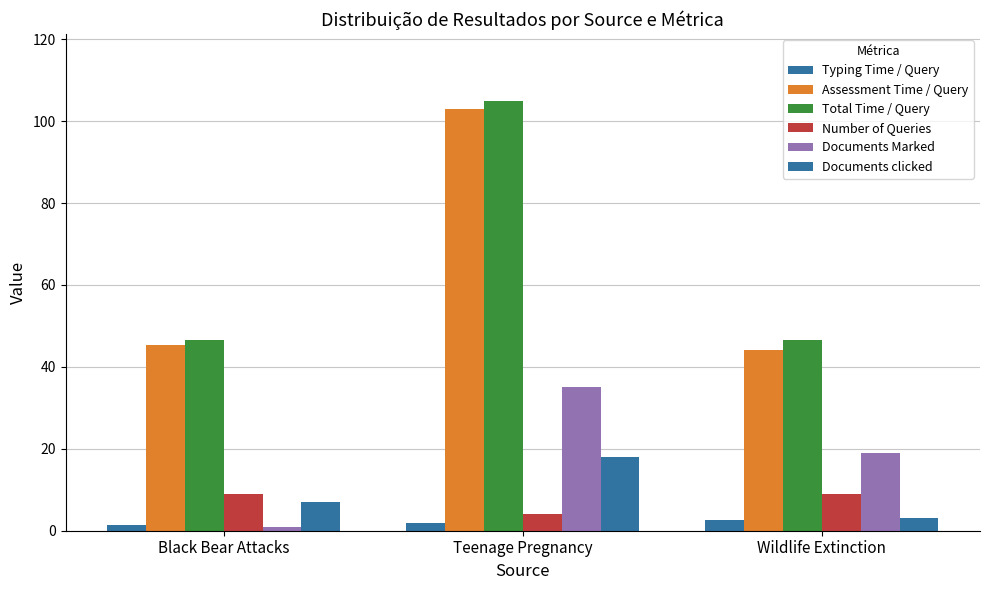

At Wildlife Extinction, list the series in order from largest to smallest.

Total Time / Query, Assessment Time / Query, Documents Marked, Number of Queries, Documents clicked, Typing Time / Query